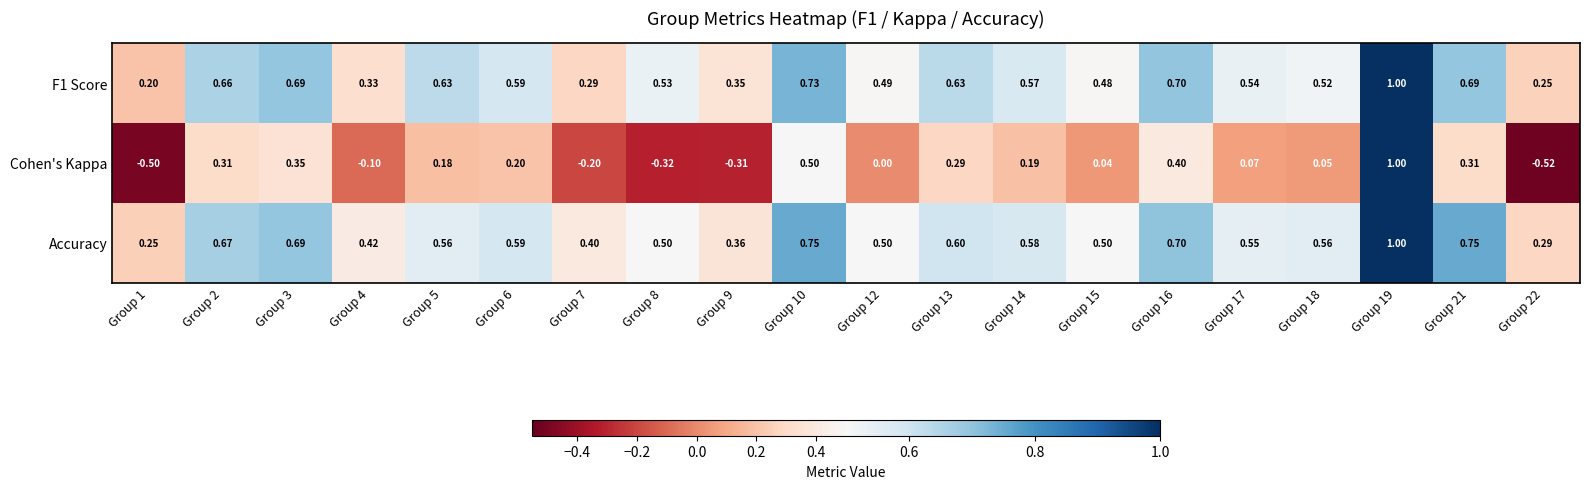

Which series has the largest range (max minus min)?

Cohen's Kappa